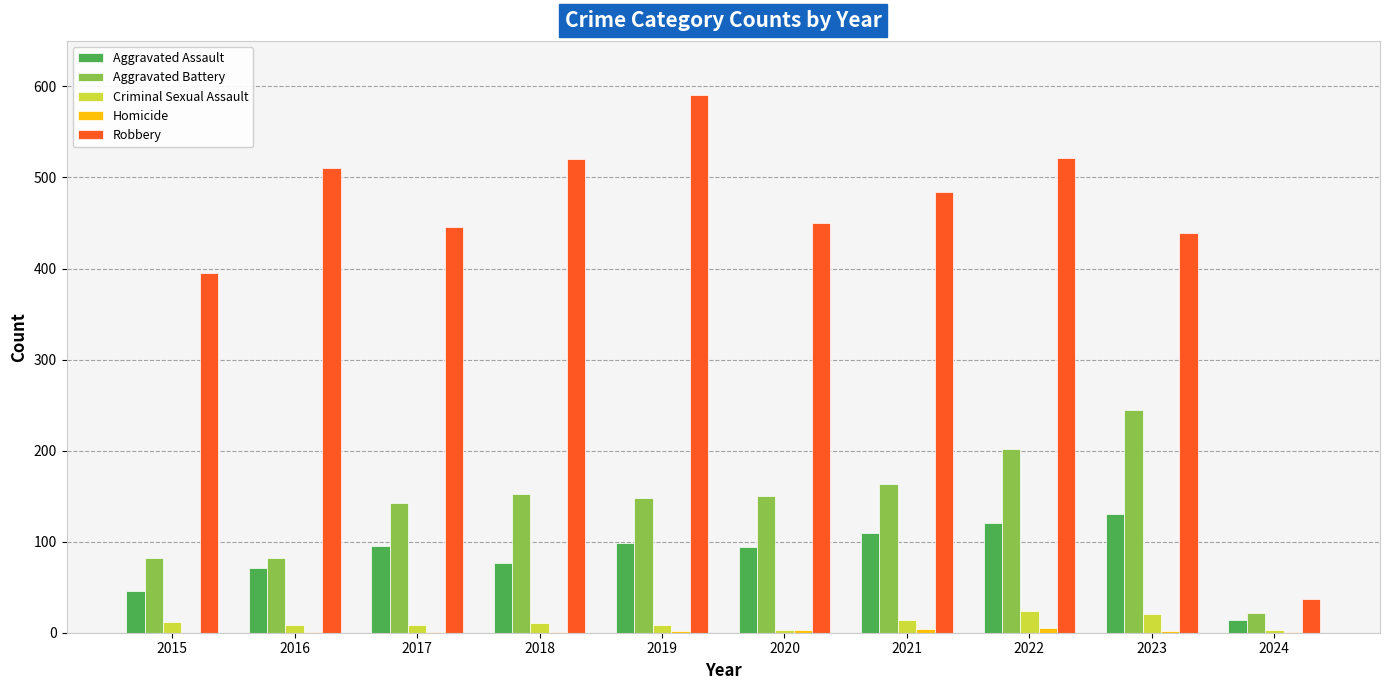

Is the value of Aggravated Battery at 2021 greater than the value of Aggravated Assault at 2015?

Yes